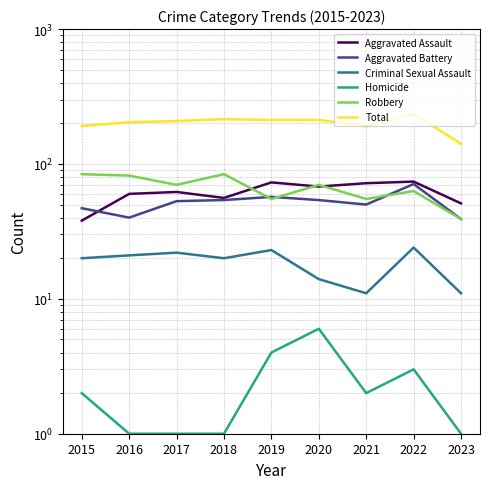

Rank the series at 2018 from highest to lowest value.

Total, Robbery, Aggravated Assault, Aggravated Battery, Criminal Sexual Assault, Homicide